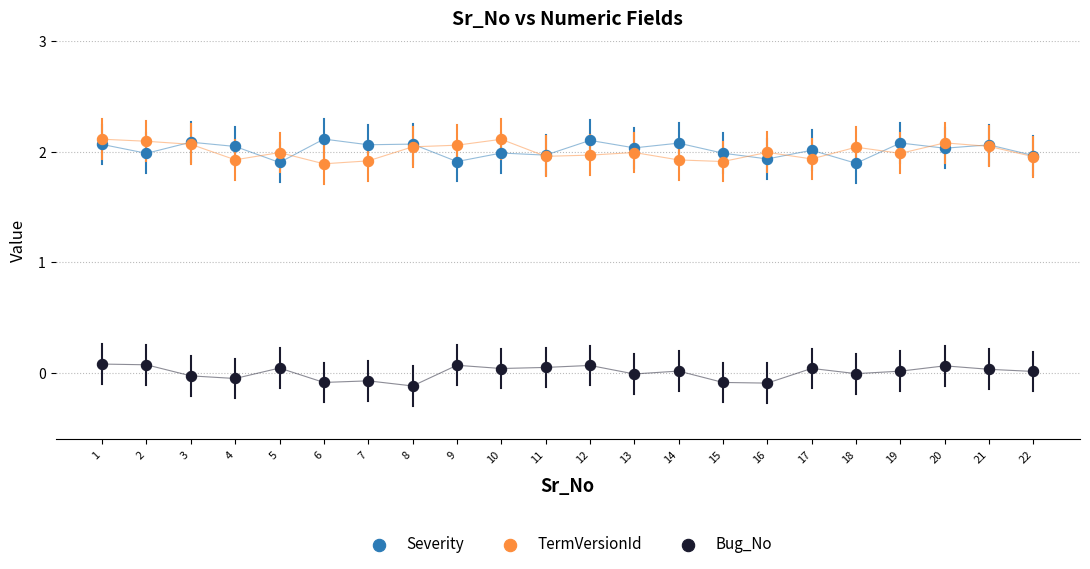

What are all the series names shown in the legend?

Severity, TermVersionId, Bug_No